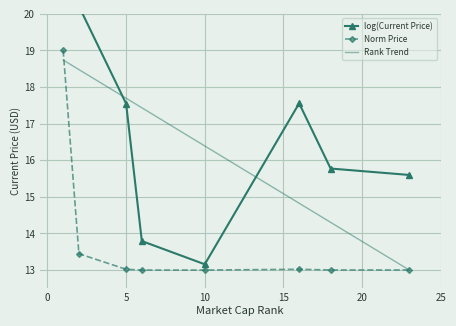

True or false: Rank Trend has a value of 30.9 at 5.

False